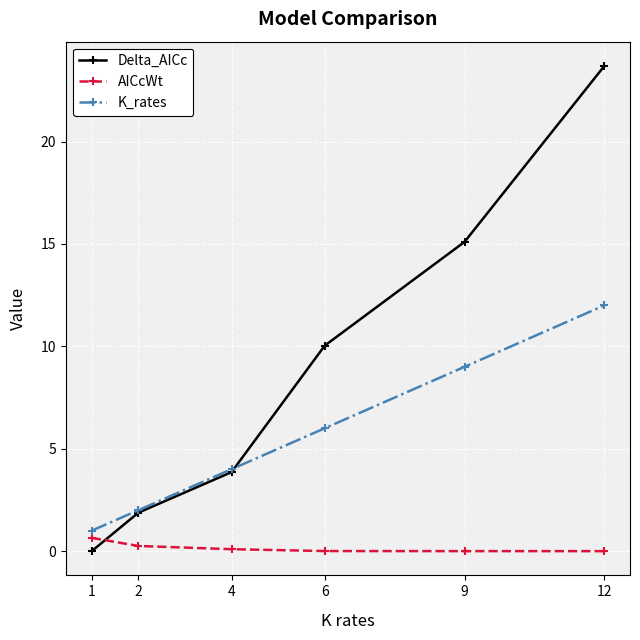

Is it true that Delta_AICc equals 23.7 at 12?

True